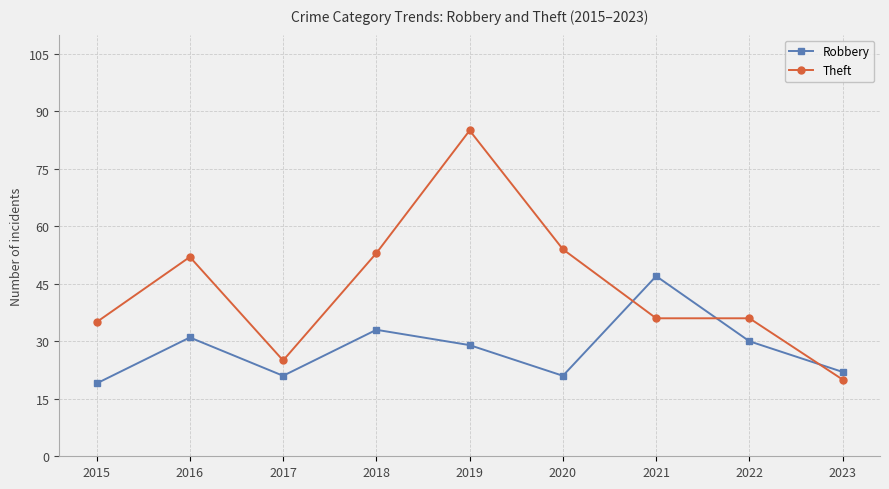

List the series in order of their peak value, lowest first.

Robbery, Theft